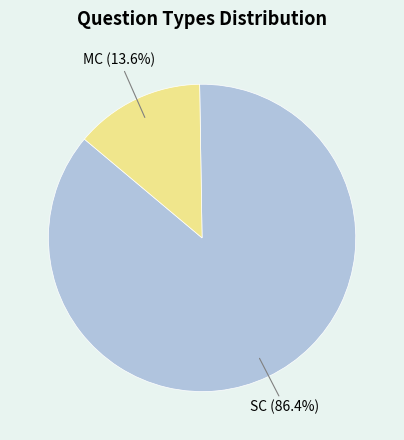

Does any single category account for the majority?

Yes